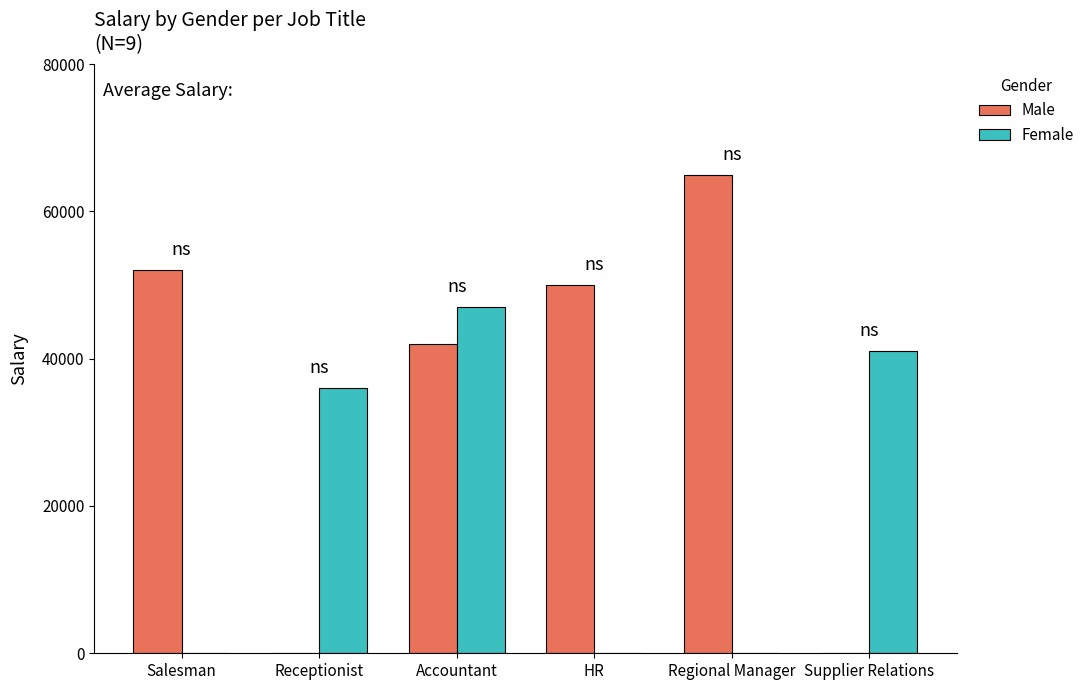

How many distinct data groups are displayed?

2